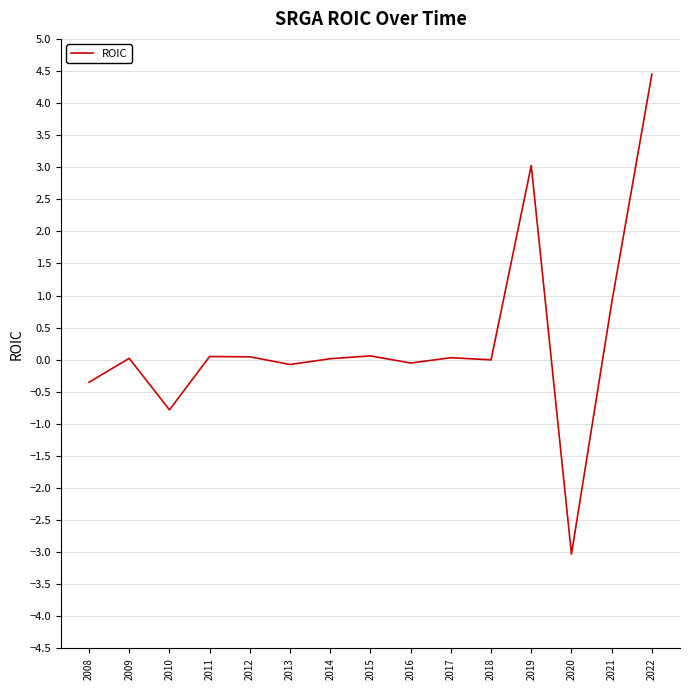

Does the chart have visible grid lines?

Yes